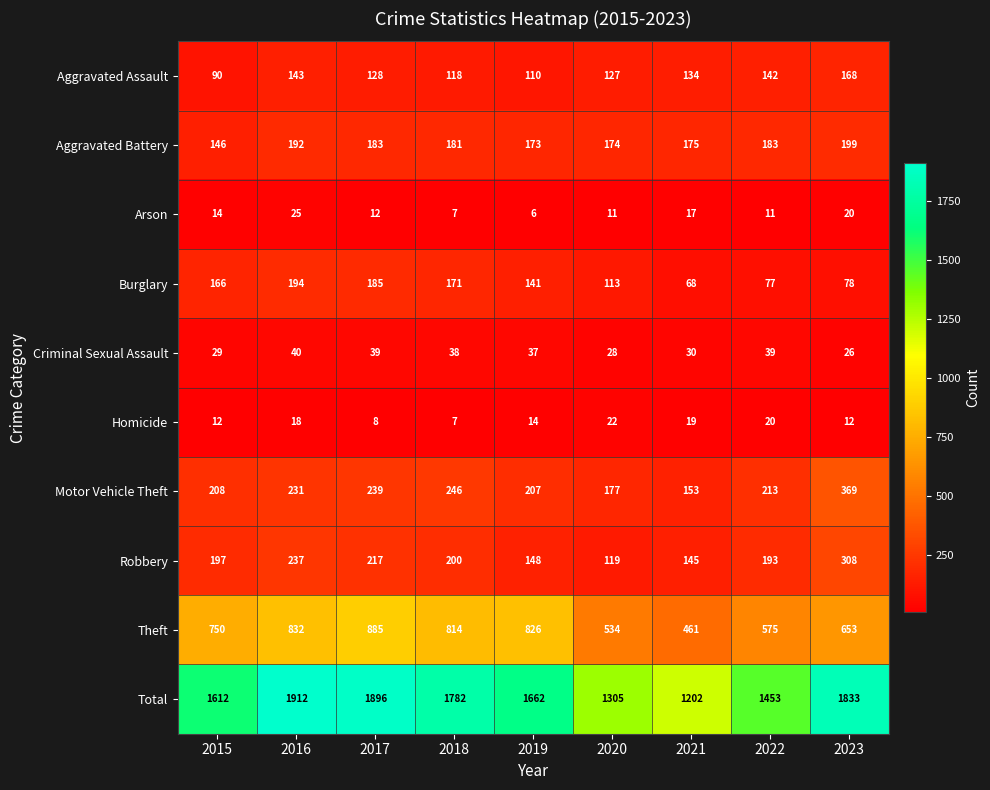

True or false: Burglary has a value of 77 at 2022.

True